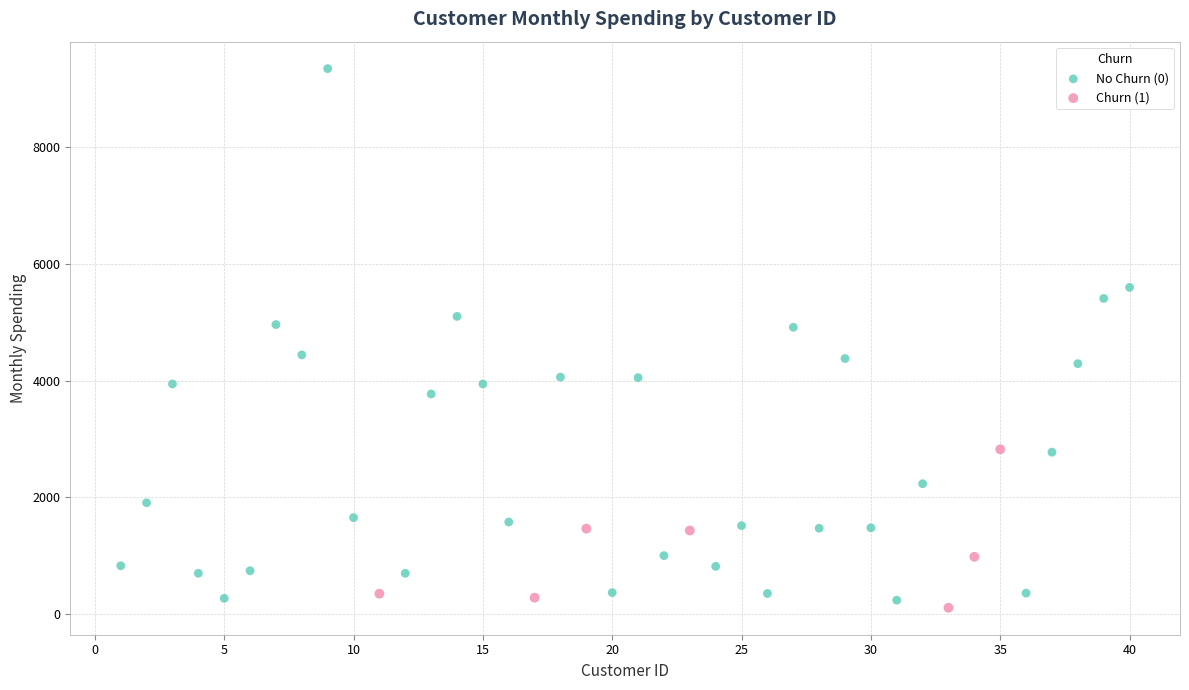

Which series contains the highest Y value?

No Churn (0)